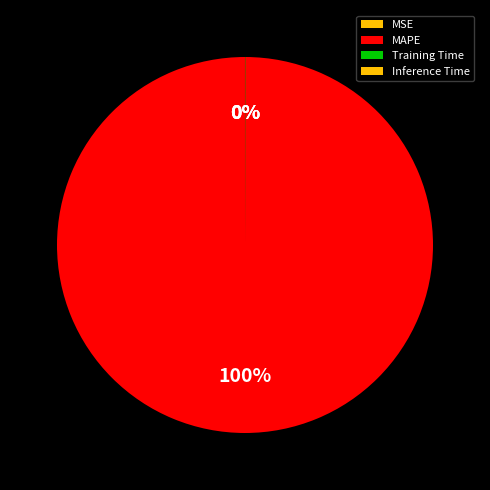

True or false: Training Time accounts for 0% of the total.

True